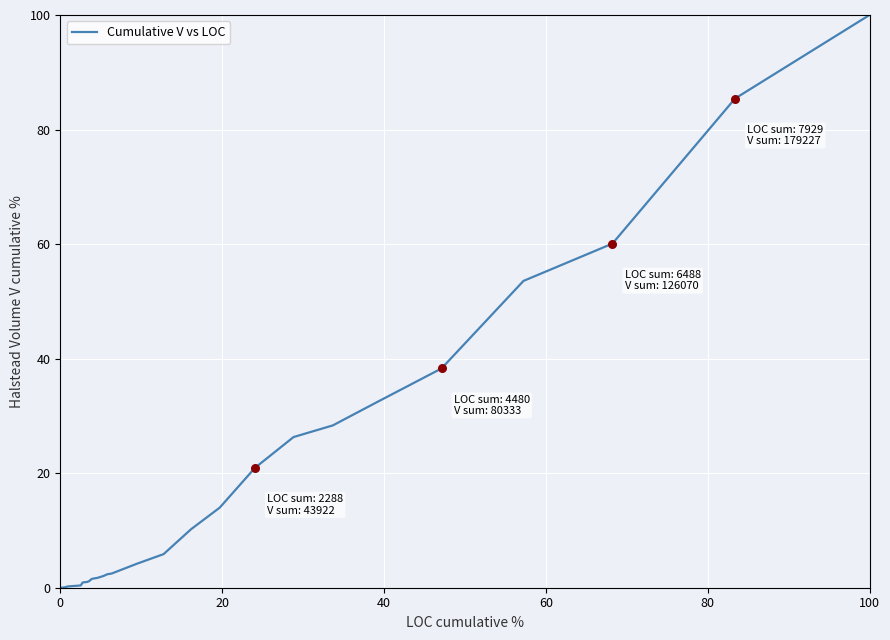

What is the greatest value displayed?

100.0